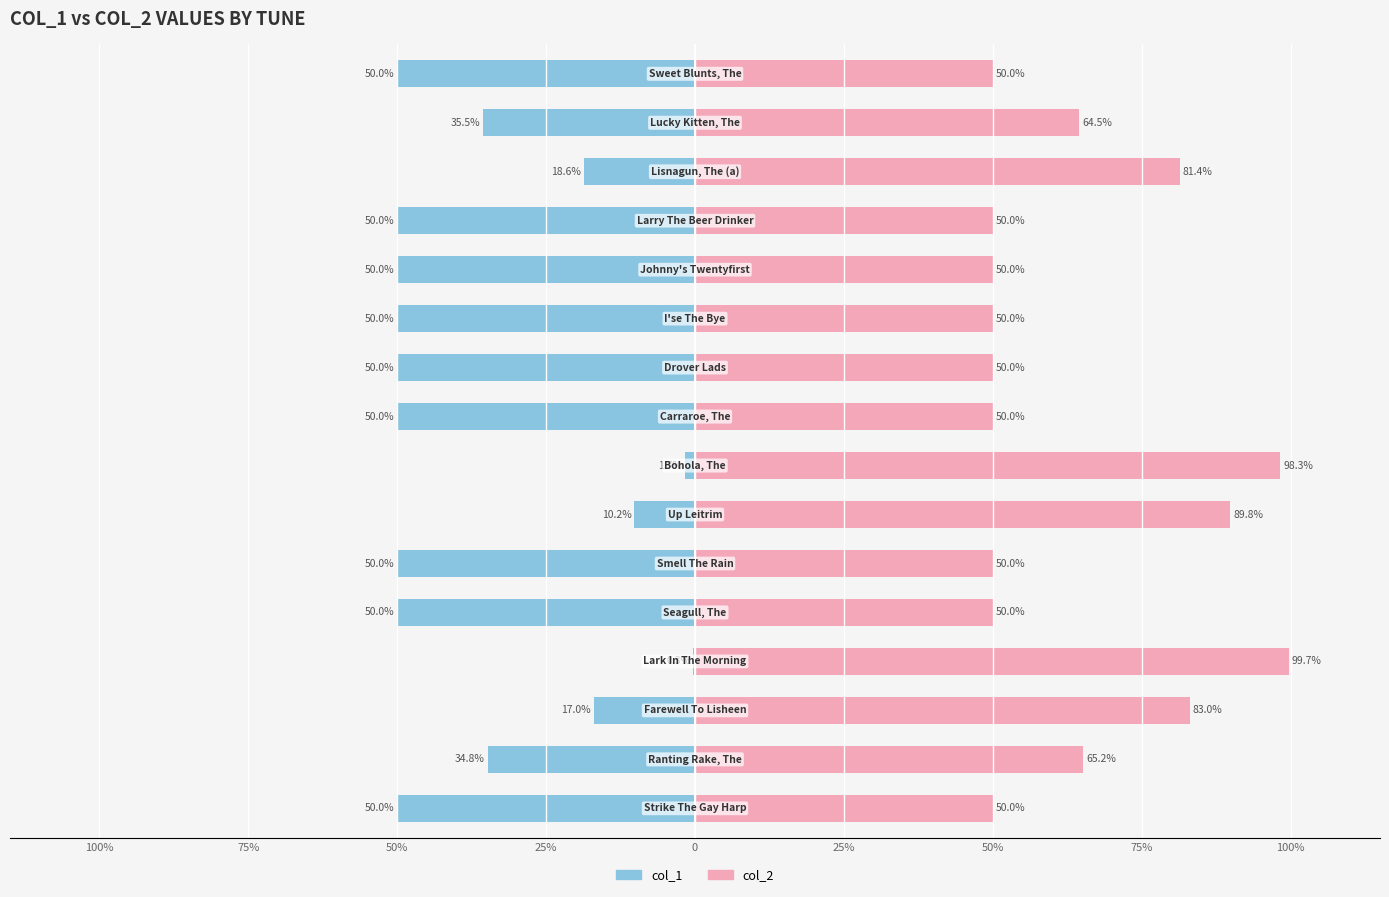

Are the bars horizontal?

Yes